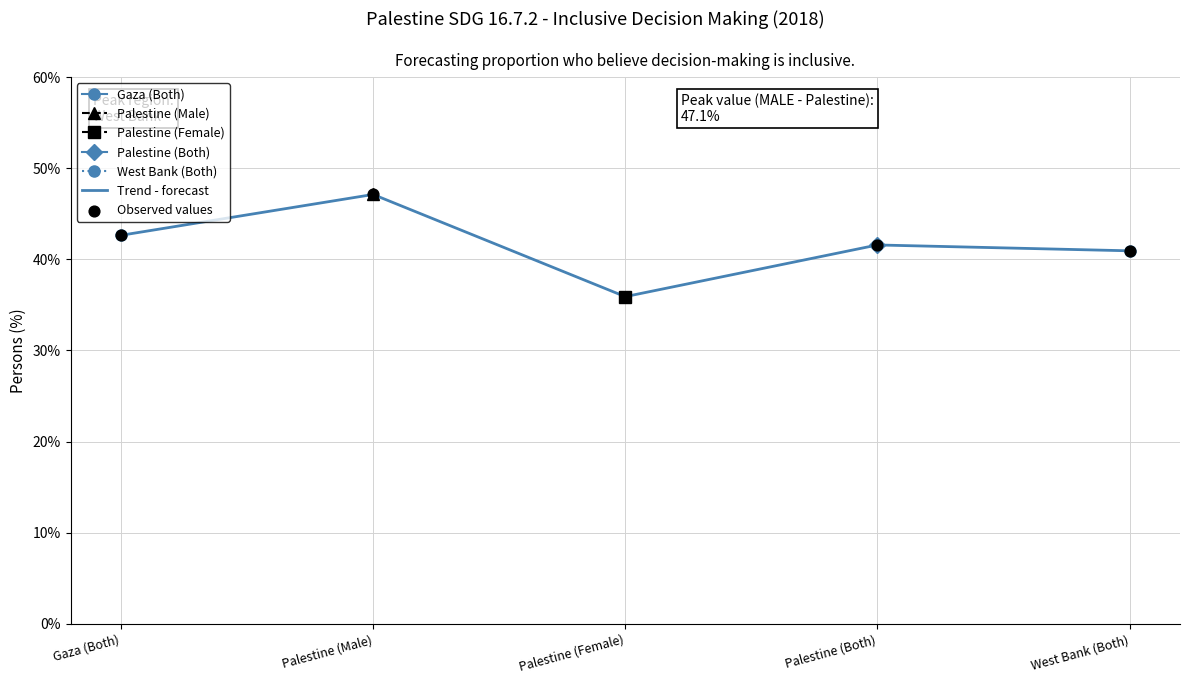

Which series has the largest total across all categories?

Trend - forecast